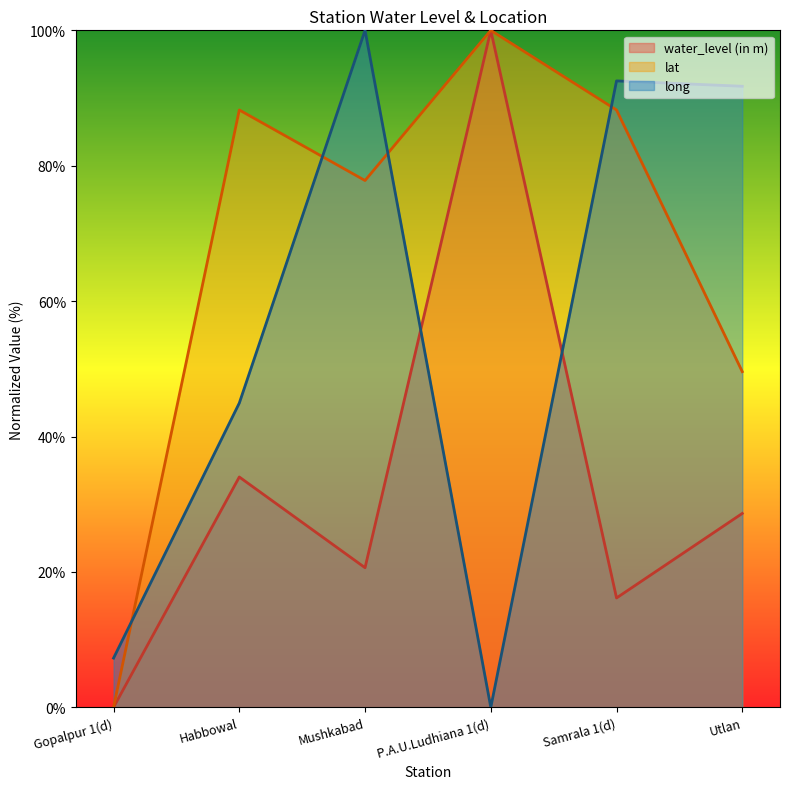

True or false: lat and water_level (in m) cross at least once.

False